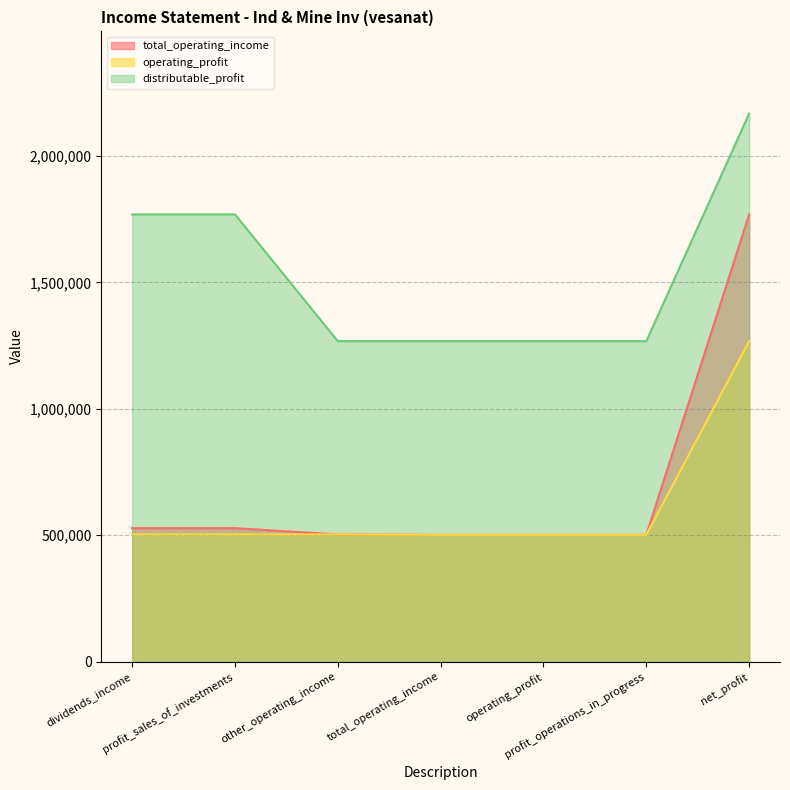

True or false: operating_profit and distributable_profit intersect in this chart.

False